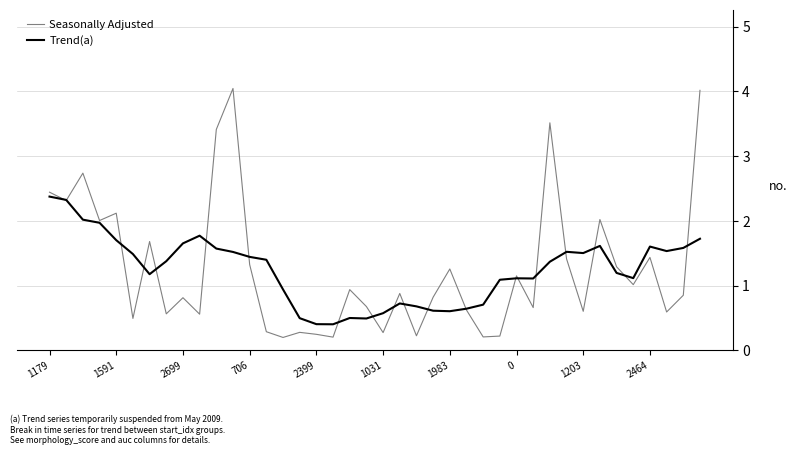

Rank the series by their maximum value, from lowest to highest.

Trend(a), Seasonally Adjusted